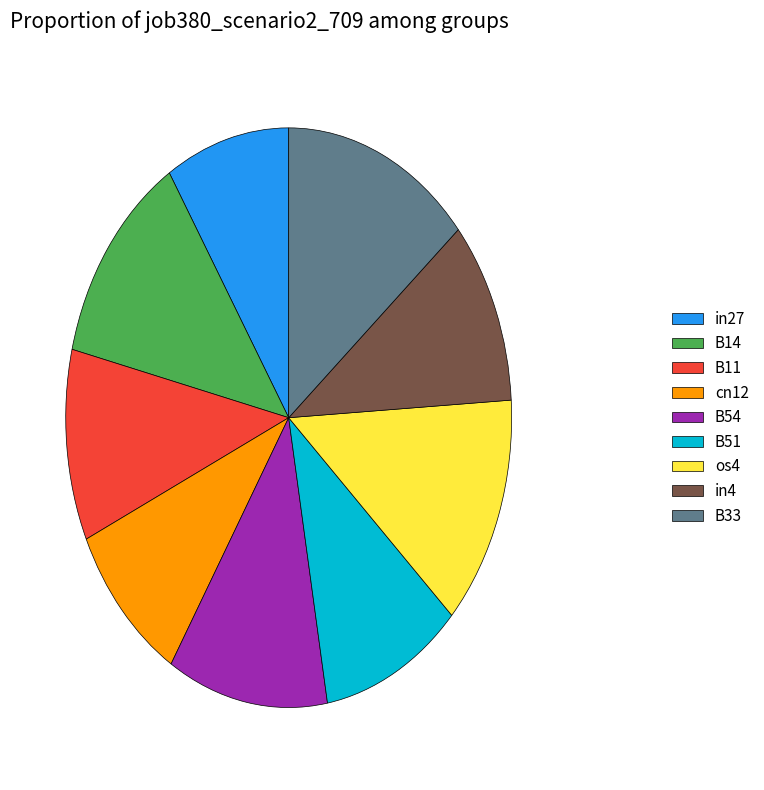

Which category has the biggest portion of the pie?

B33